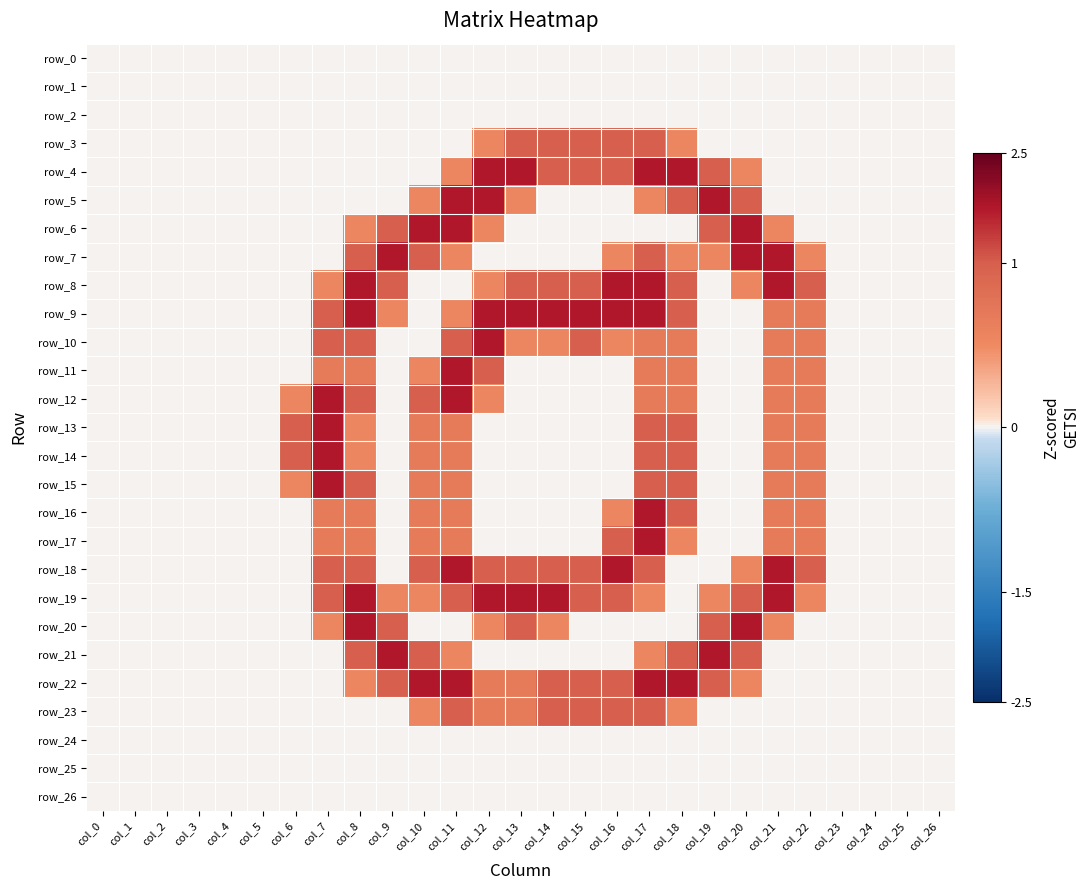

What is the average value of the row_8 series?

0.7